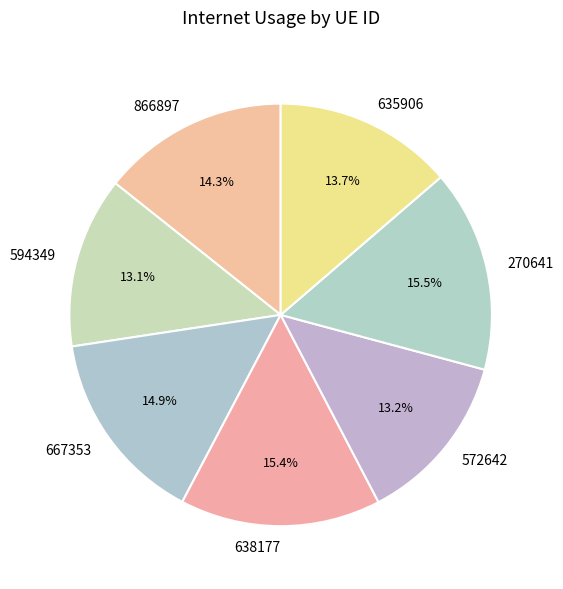

Does 594349 account for over 50% of the chart?

No